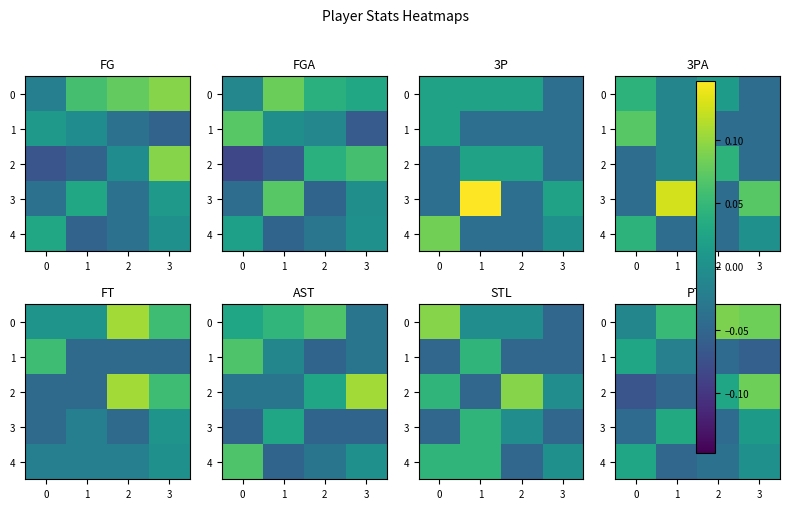

How many data points in 1 are less than 0?

3